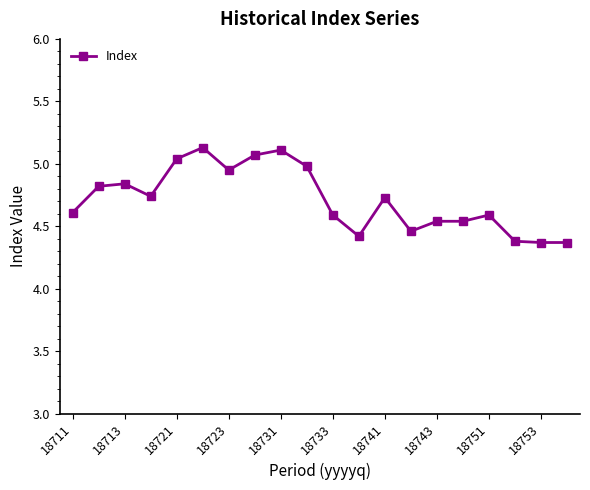

What is the value of the 1st point from the left?

4.6